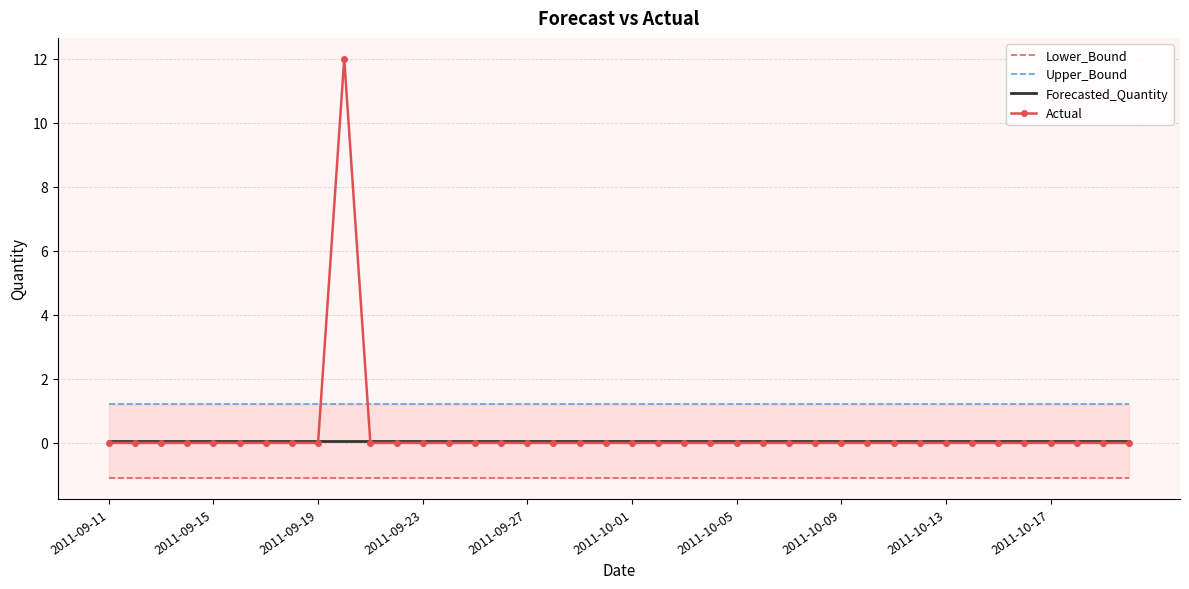

What is the maximum value for Actual?

12.0